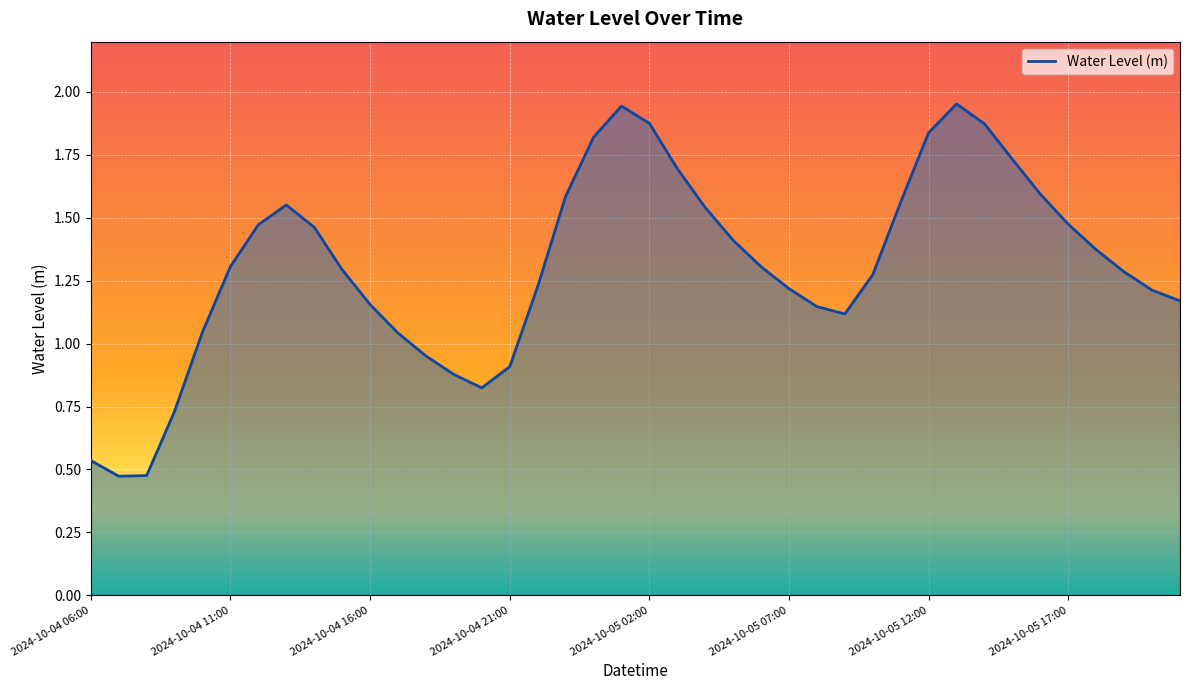

List the labels in order of value, smallest first.

2024-10-04 07:00, 2024-10-04 08:00, 2024-10-04 06:00, 2024-10-04 09:00, 2024-10-04 20:00, 2024-10-04 19:00, 2024-10-04 21:00, 2024-10-04 18:00, 2024-10-04 17:00, 2024-10-04 10:00, 2024-10-05 09:00, 2024-10-05 08:00, 2024-10-04 16:00, 2024-10-05 21:00, 2024-10-05 20:00, 2024-10-05 07:00, 2024-10-04 22:00, 2024-10-05 10:00, 2024-10-05 19:00, 2024-10-04 15:00, 2024-10-05 06:00, 2024-10-04 11:00, 2024-10-05 18:00, 2024-10-05 05:00, 2024-10-04 14:00, 2024-10-04 12:00, 2024-10-05 17:00, 2024-10-05 04:00, 2024-10-04 13:00, 2024-10-05 11:00, 2024-10-04 23:00, 2024-10-05 16:00, 2024-10-05 03:00, 2024-10-05 15:00, 2024-10-05 00:00, 2024-10-05 12:00, 2024-10-05 14:00, 2024-10-05 02:00, 2024-10-05 01:00, 2024-10-05 13:00